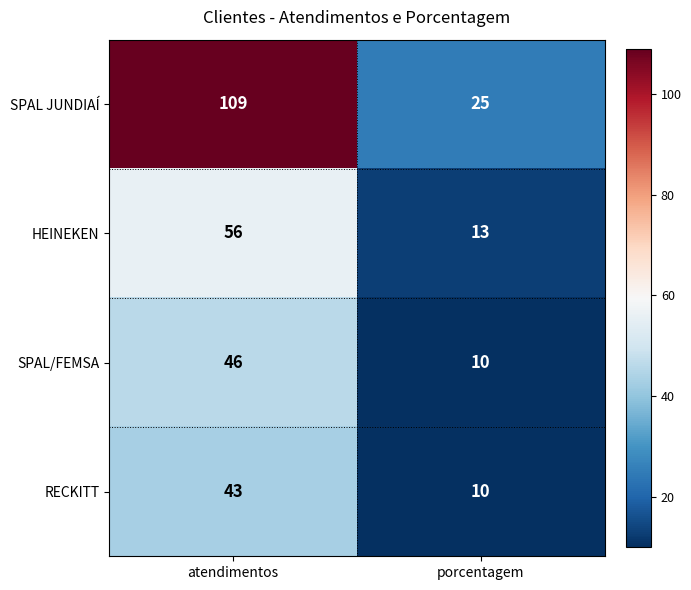

Reading right to left, list all the values displayed in this chart.

SPAL JUNDIAÍ: porcentagem=25	atendimentos=109
HEINEKEN: porcentagem=13	atendimentos=56
SPAL/FEMSA: porcentagem=10	atendimentos=46
RECKITT: porcentagem=10	atendimentos=43